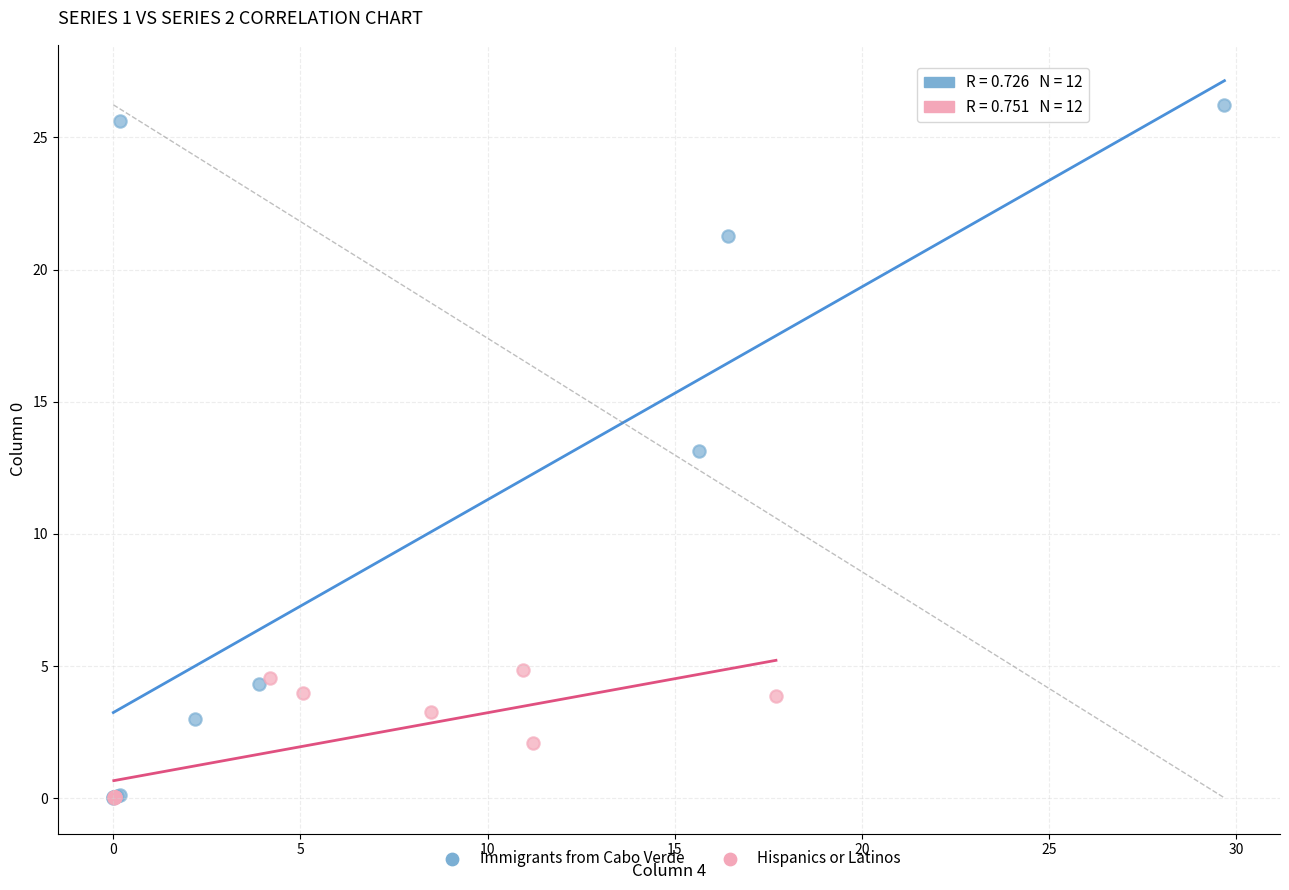

Which series reaches the maximum Y coordinate?

Immigrants from Cabo Verde